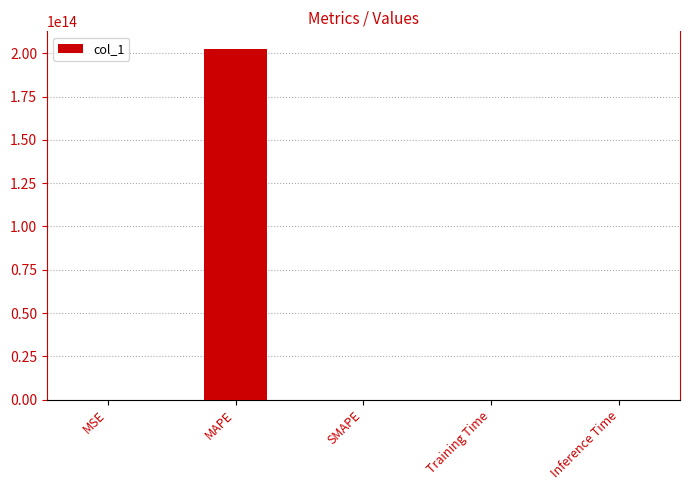

Is it true that the value at SMAPE is 0.0?

True